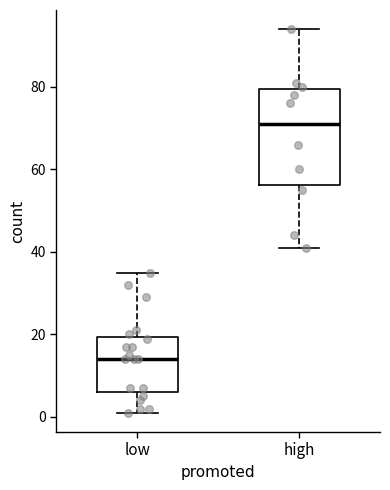

Where is the upper edge of the box for low on the y-axis? The values are not printed on the chart, so give them approximately, as read against the axis.

20